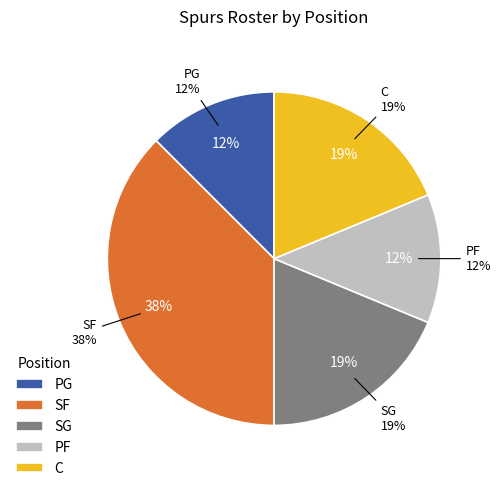

How many segments does this pie chart have?

5